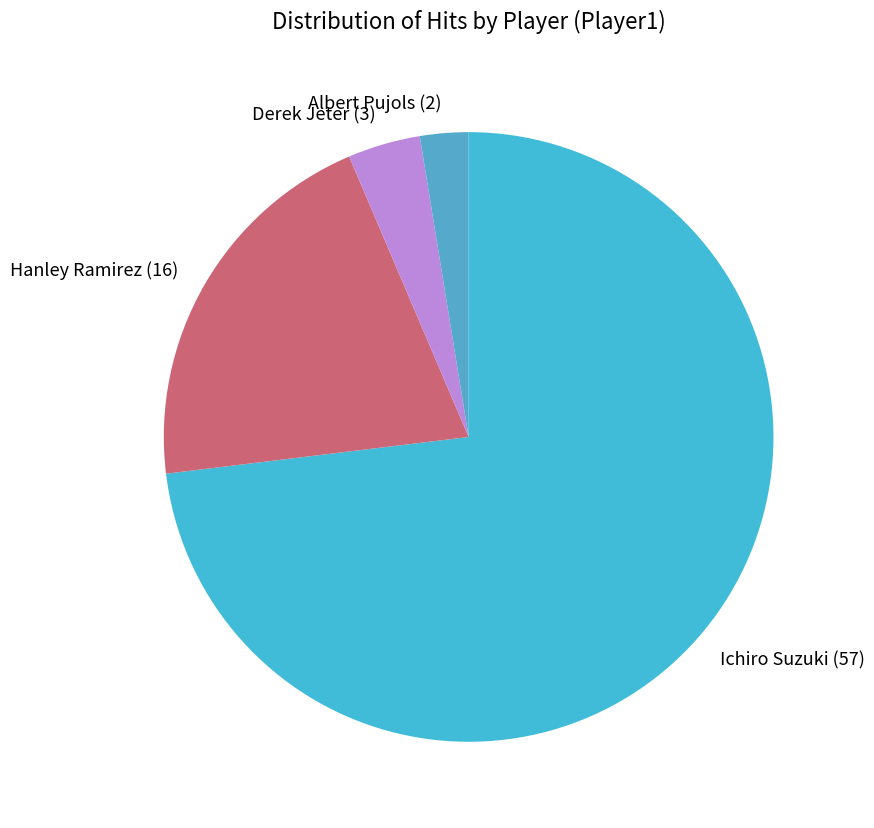

Count the number of slices in the pie.

4